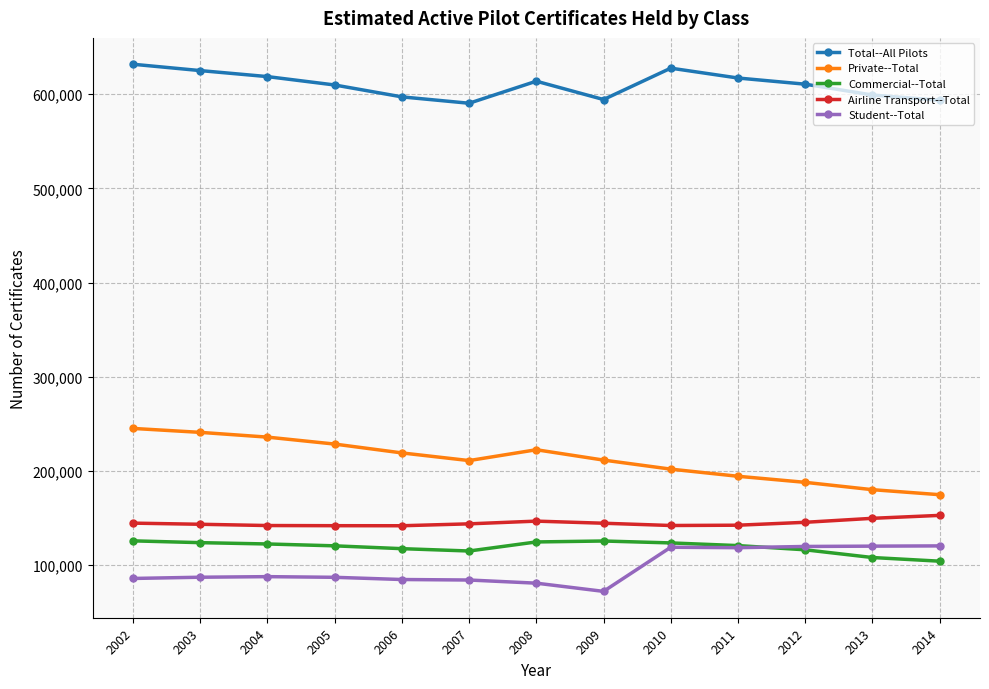

True or false: Commercial--Total and Student--Total intersect in this chart.

True